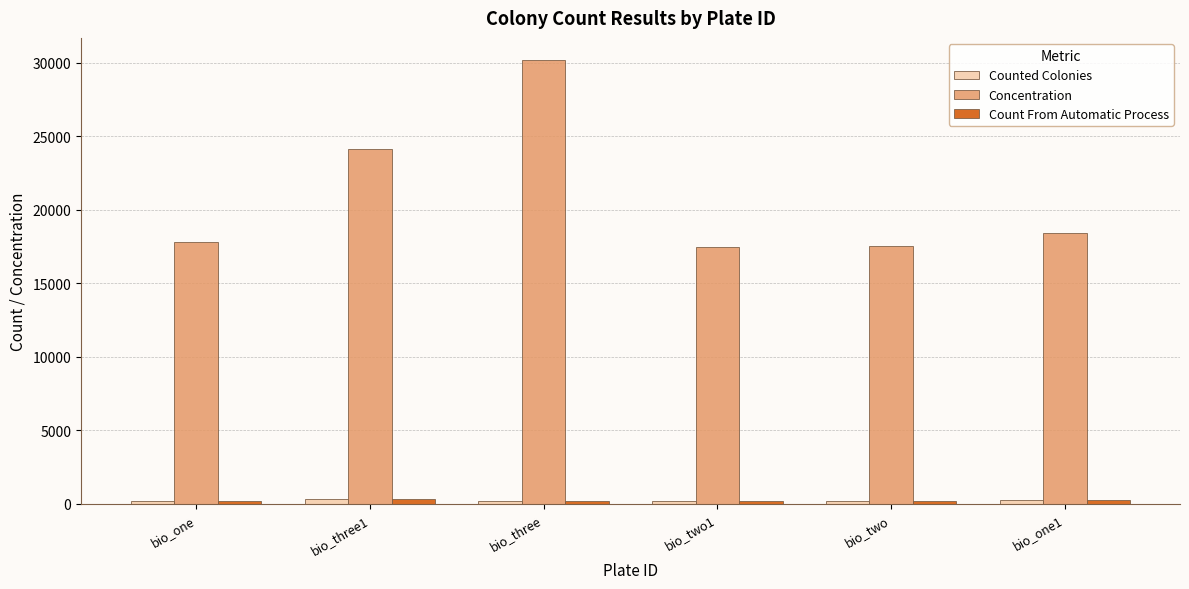

What position from the right is bio_three?

4